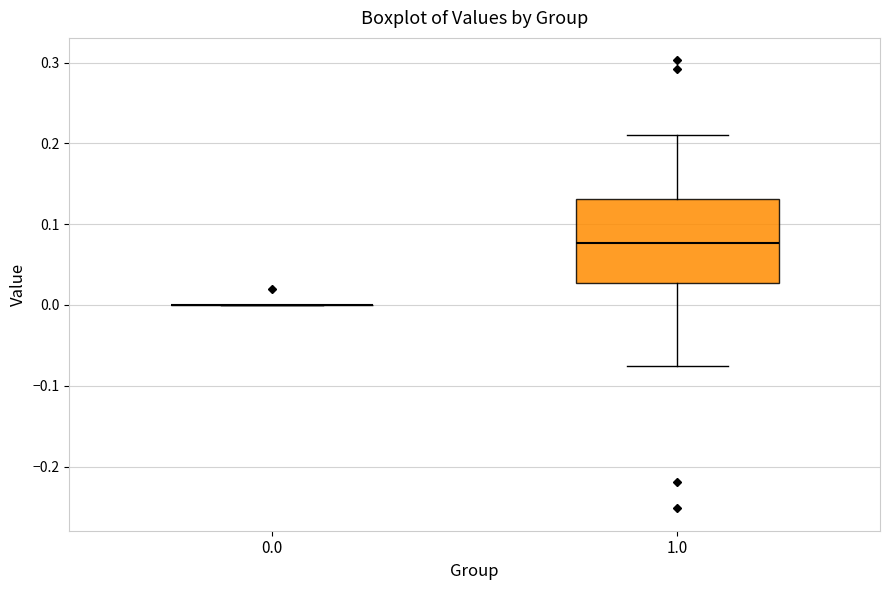

Reading left to right, transcribe this box plot: for each box, give where its median line is, the range the box spans, and where its two whiskers end, as read against the y-axis. The values are not printed on the chart, so give them approximately, as read against the axis.

0.0: box collapsed to a line at 0.00, whiskers 0.00 to 0.00
1.0: median 0.08, box 0.03 to 0.13, whiskers -0.08 to 0.21